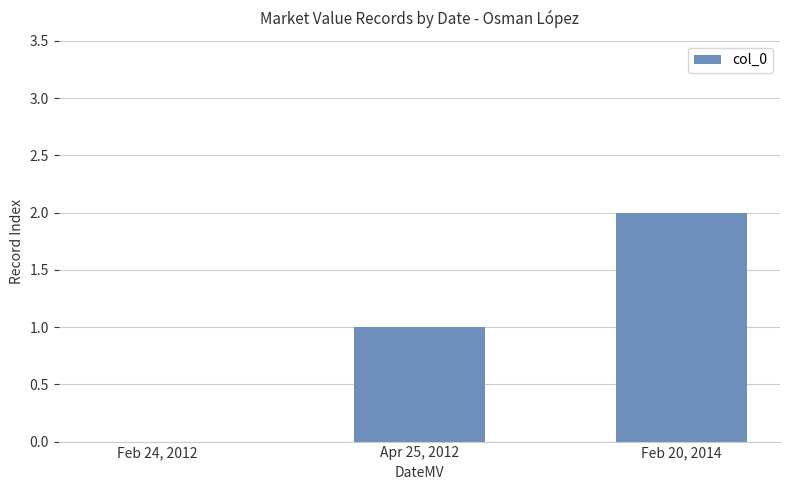

Which has a higher value, Apr 25, 2012 or Feb 24, 2012?

Apr 25, 2012